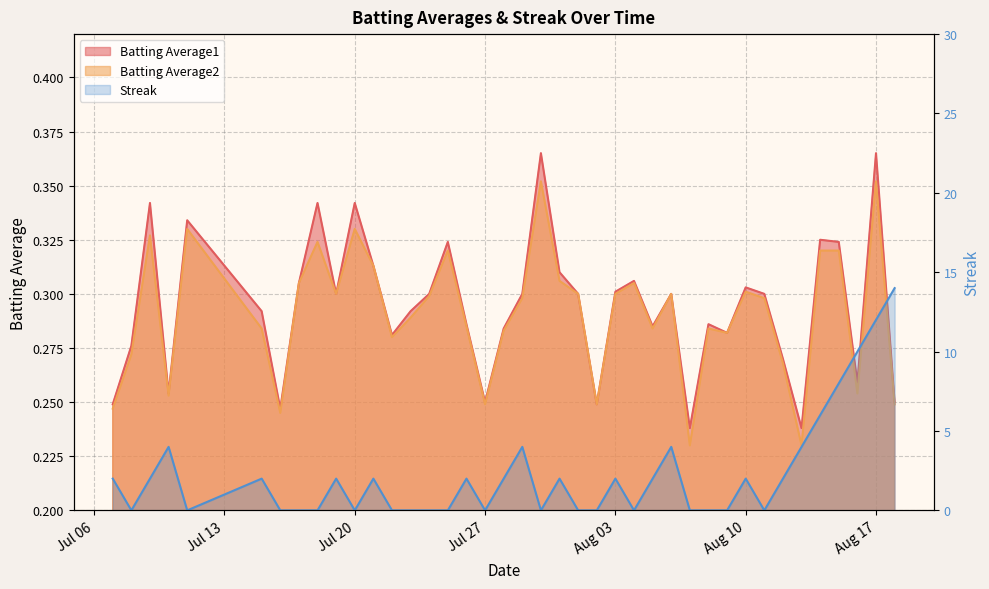

What is the value of the Batting Average1 point at the 28th from the left?

0.3